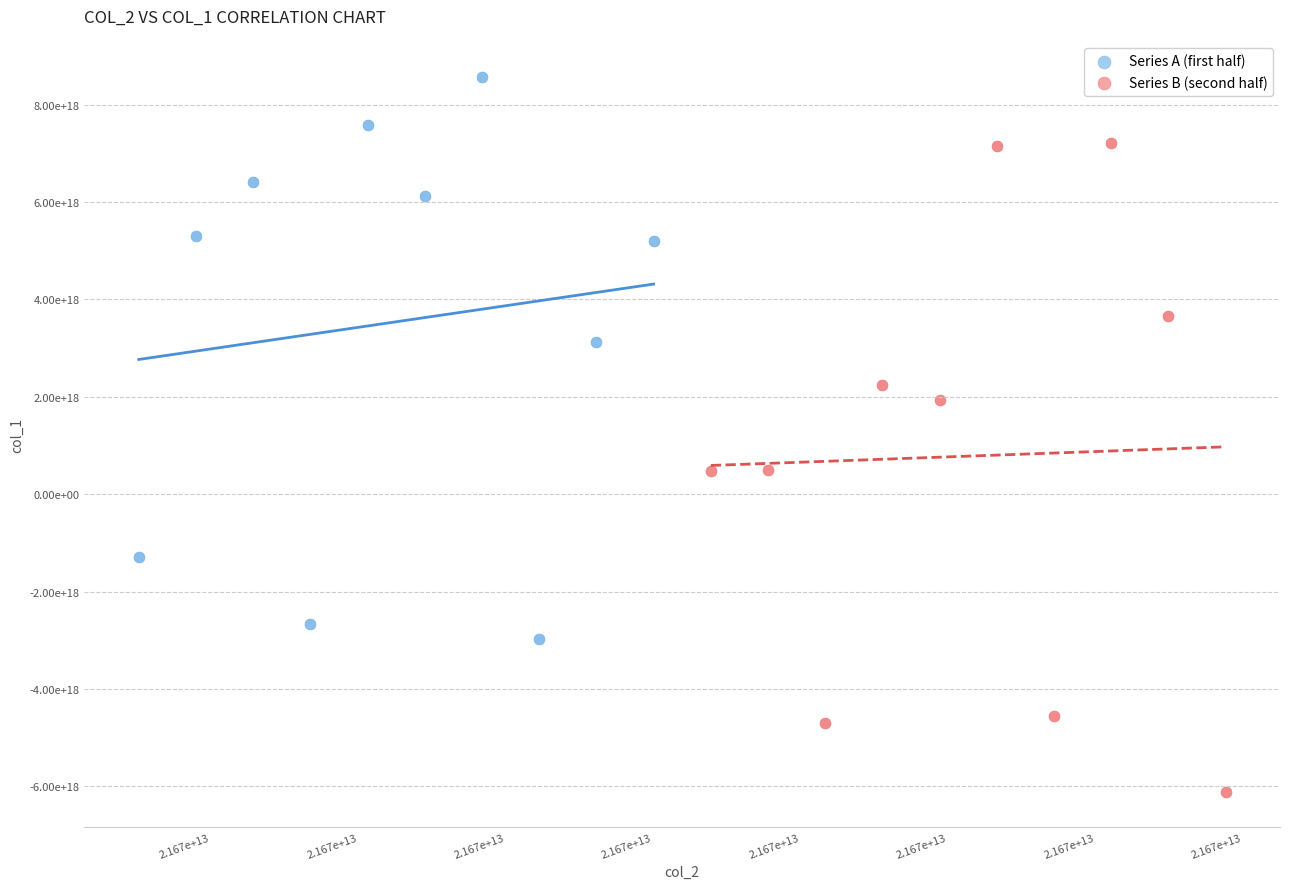

What are all the series names shown in the legend?

Series A (first half), Series B (second half)